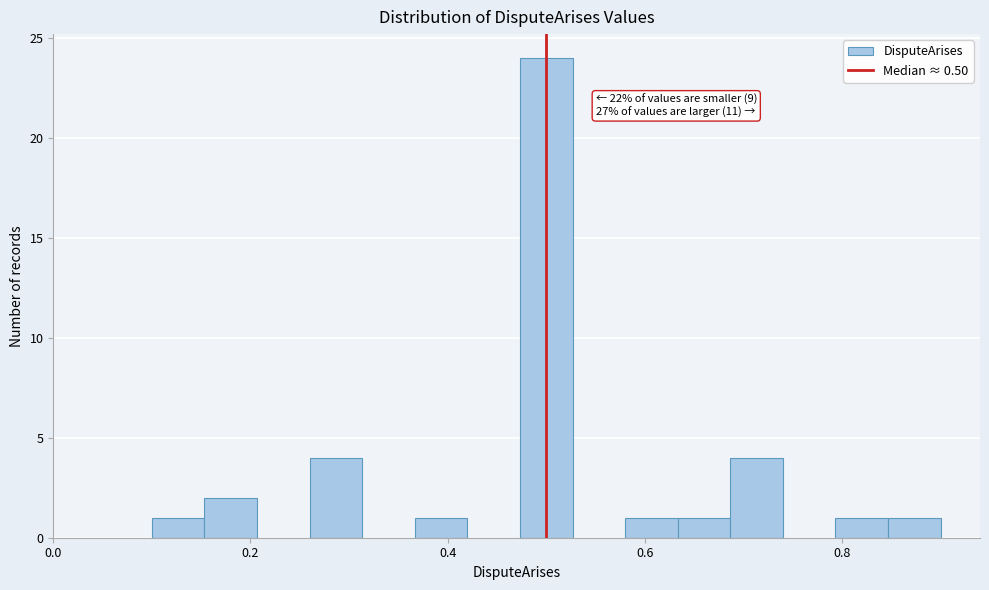

Read against the x-axis, roughly where is the centre of the tallest bar?

0.50